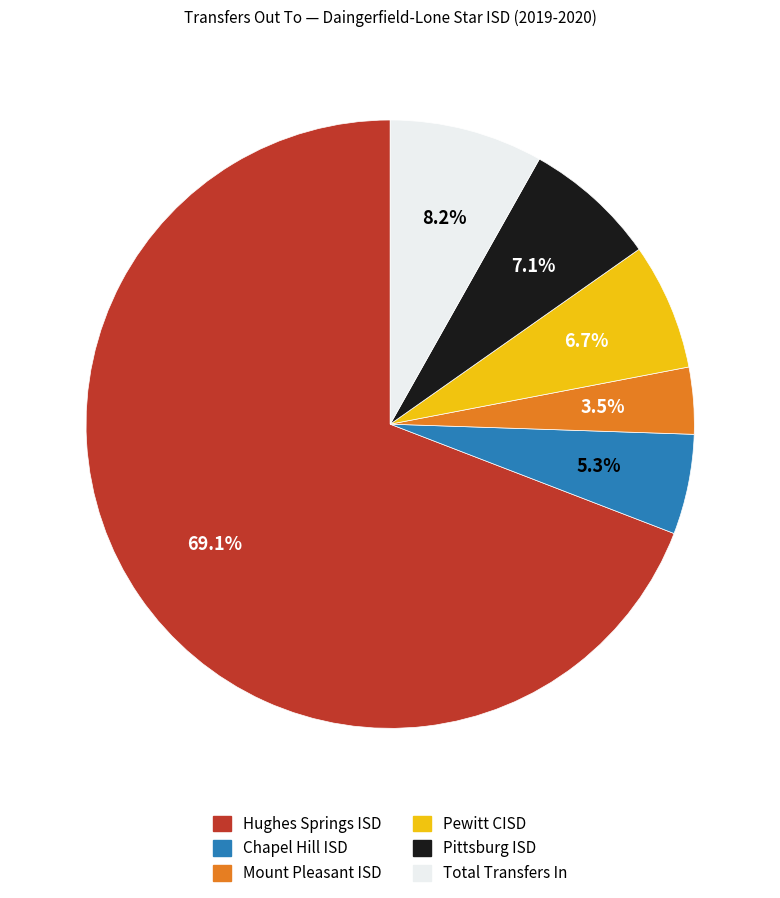

To the nearest percent, what is the combined percentage of Pittsburg ISD and Hughes Springs ISD?

76%